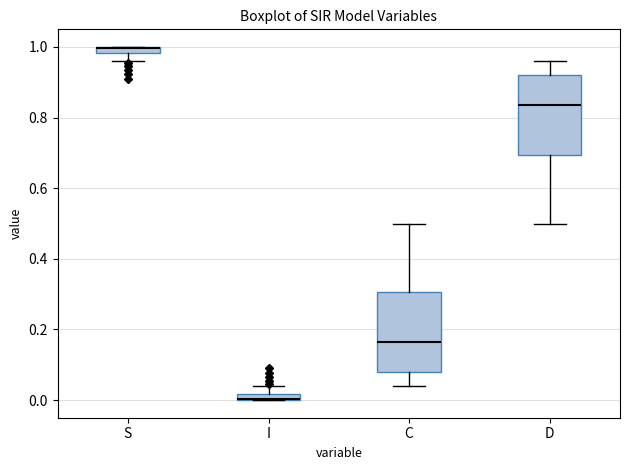

Where is the upper edge of the box for I on the y-axis? The values are not printed on the chart, so give them approximately, as read against the axis.

0.02